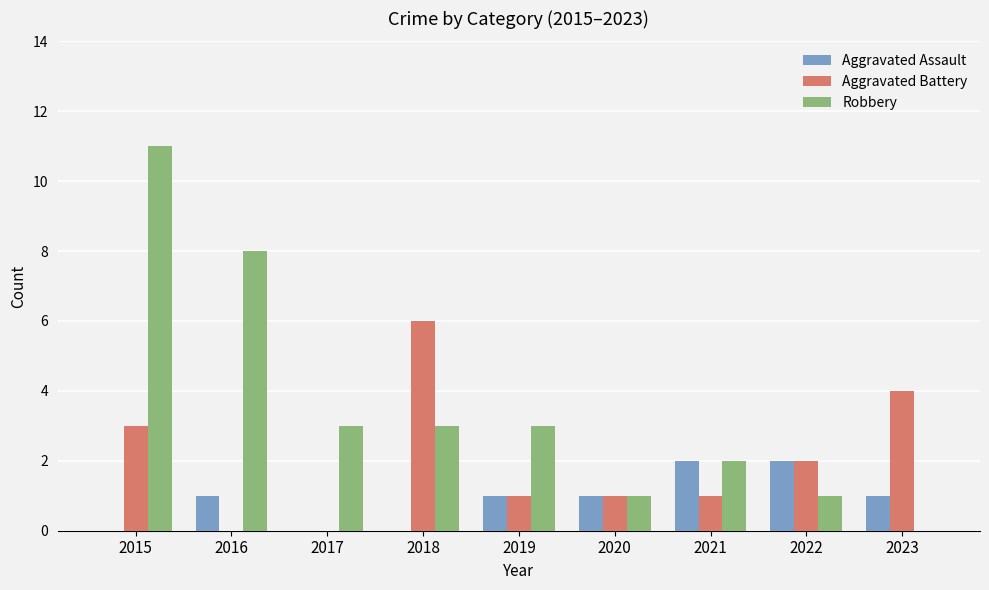

At which category is the sum across all series the highest?

2015